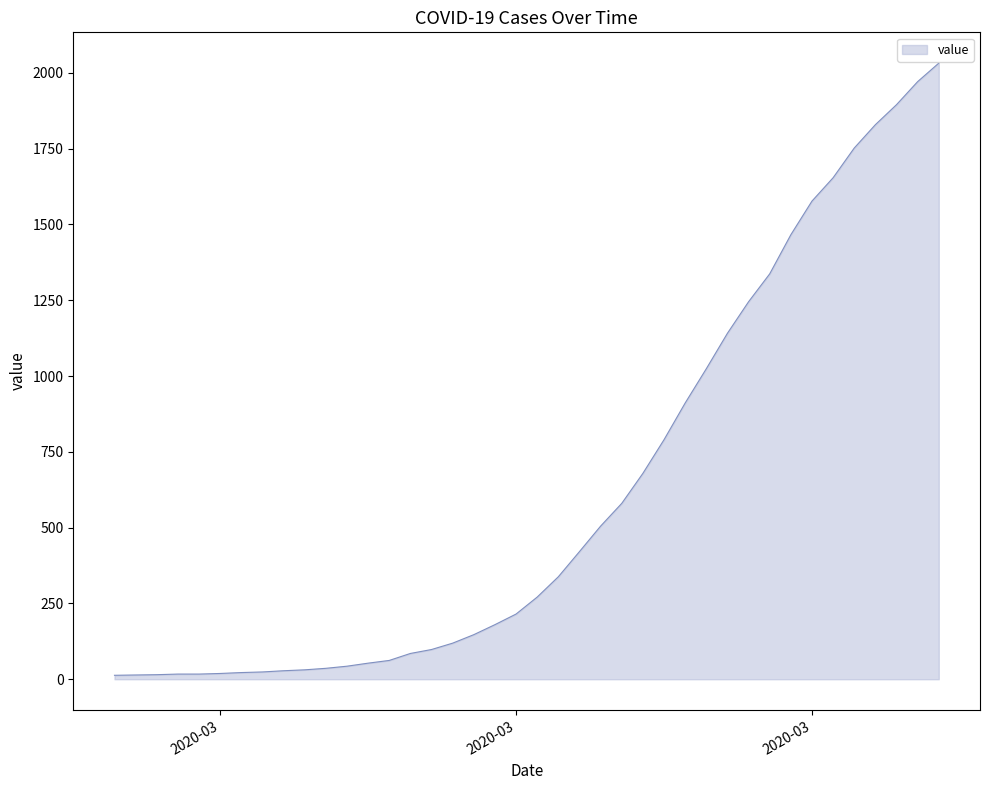

What is the maximum value shown in the chart?

2032